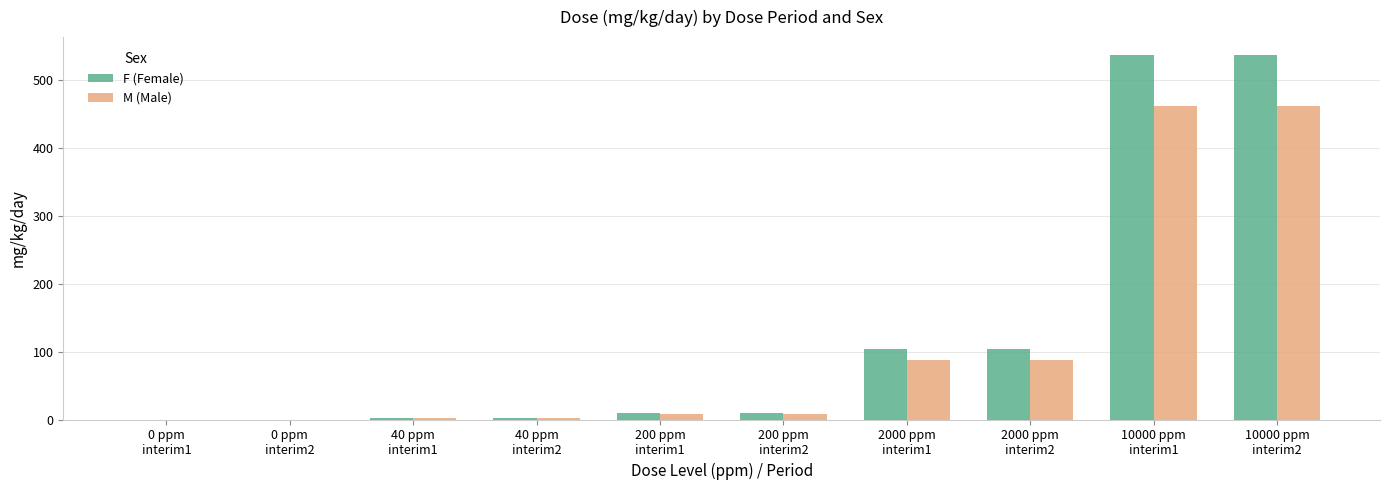

What is the difference between the second highest and minimum values in the M (Male) series?

460.5